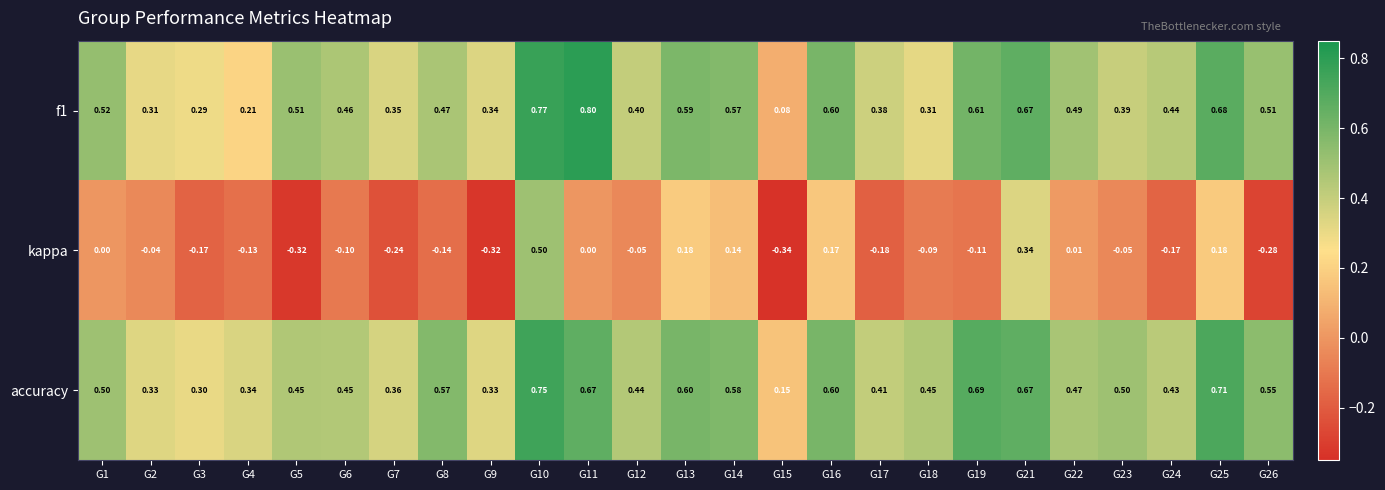

At how many categories does at least one series exceed 0?

25